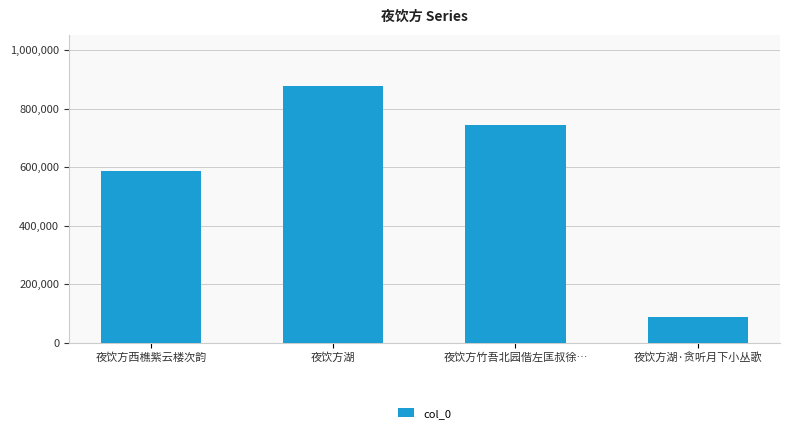

What position from the right is 夜饮方湖?

3